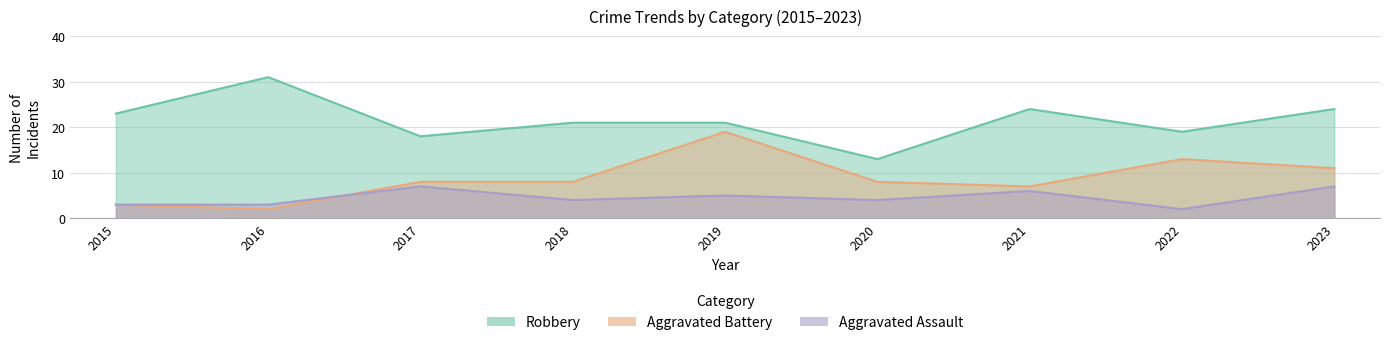

How many interior local valleys does the Aggravated Battery series have?

2